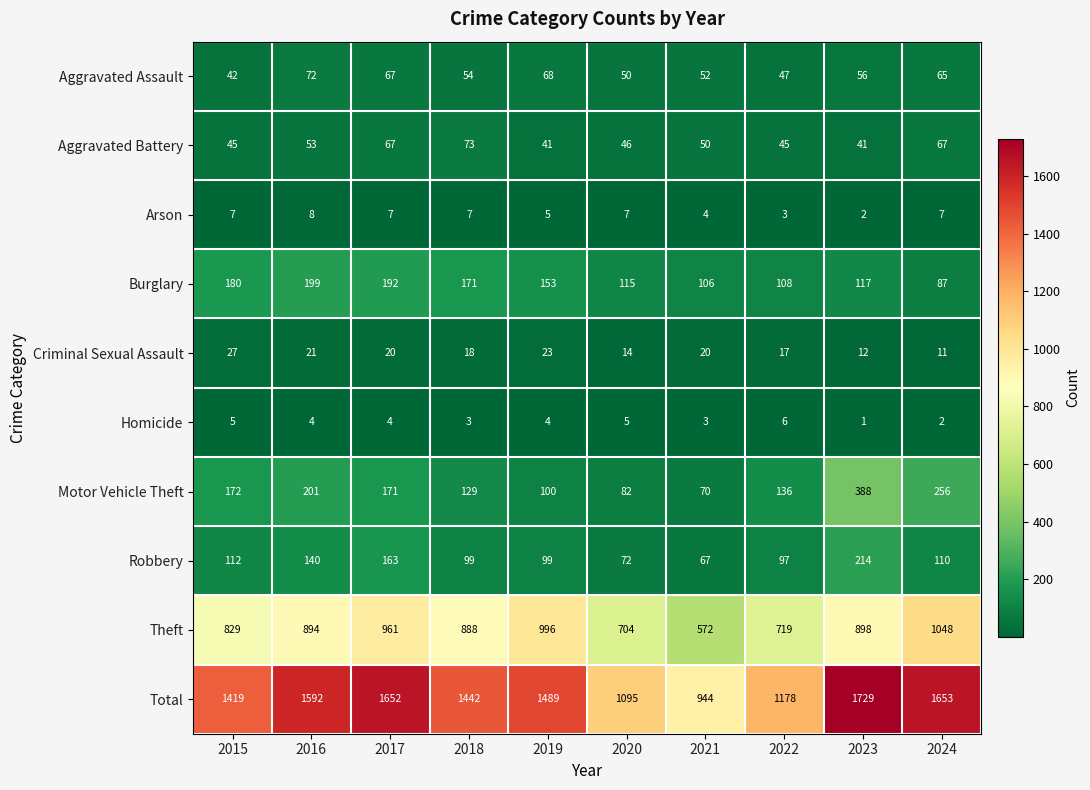

Where does the Total series first go above 1489?

2016